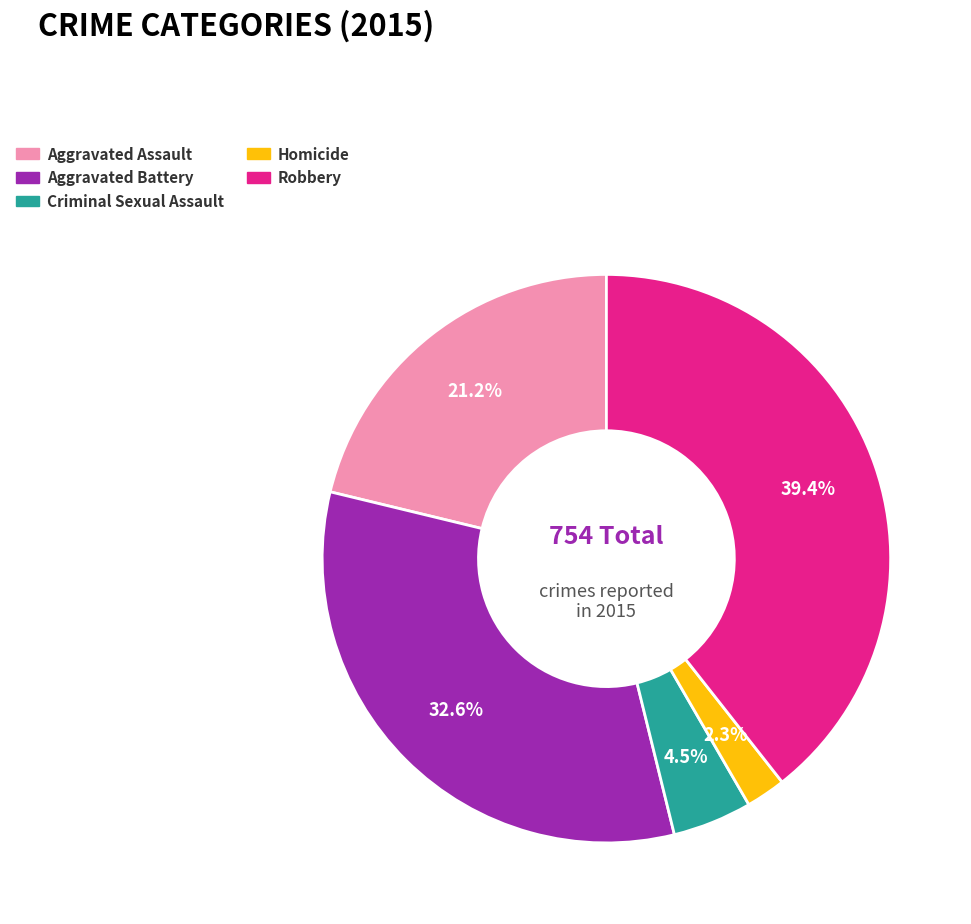

Does any single category account for the majority?

No